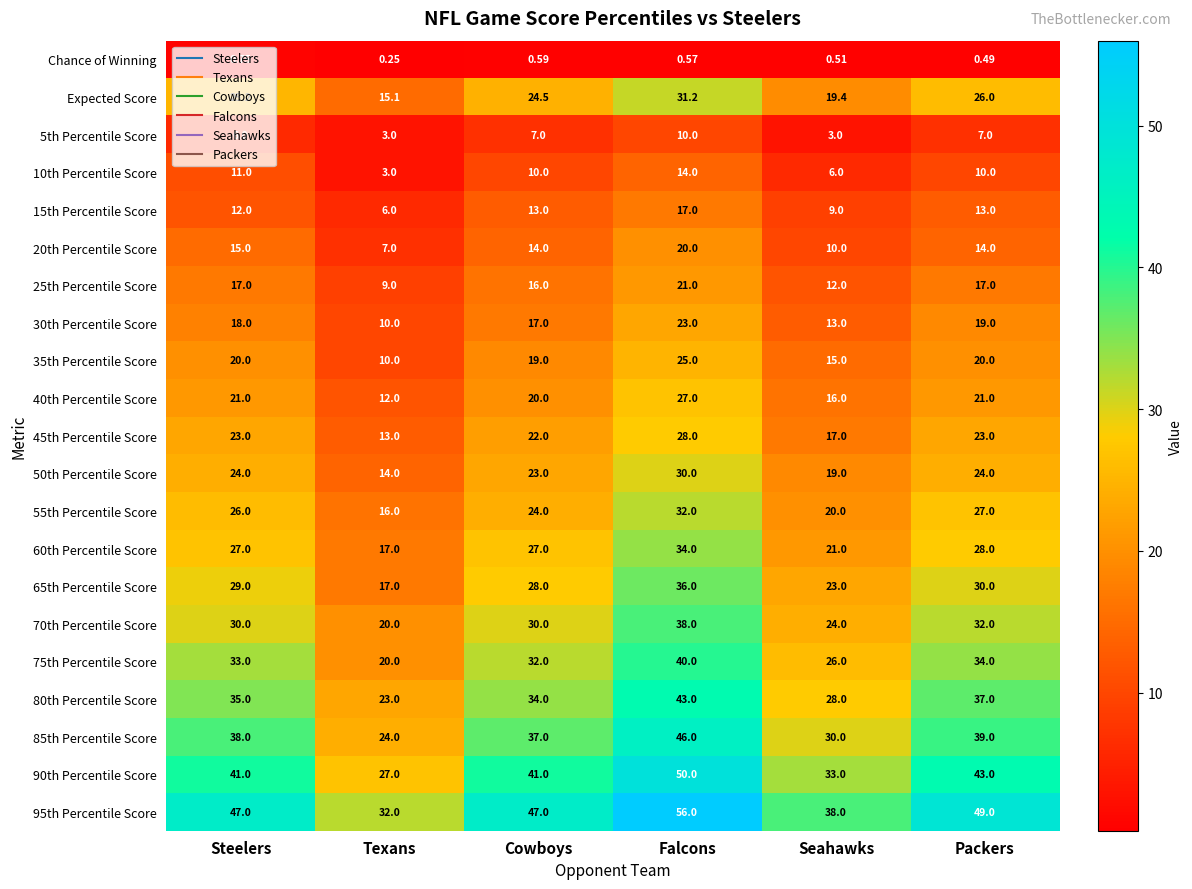

At which label does 65th Percentile Score reach its peak?

Falcons